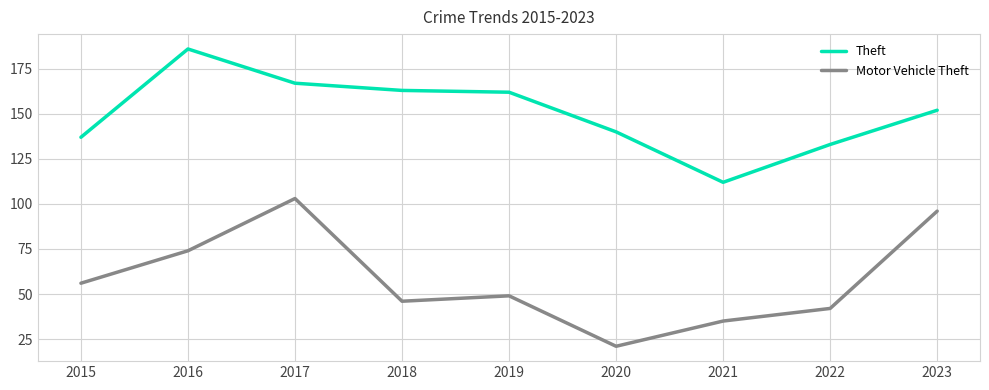

Reading left to right, list all the values displayed in this chart.

Theft: 2015=137	2016=186	2017=167	2018=163	2019=162	2020=140	2021=112	2022=133	2023=152
Motor Vehicle Theft: 2015=56	2016=74	2017=103	2018=46	2019=49	2020=21	2021=35	2022=42	2023=96